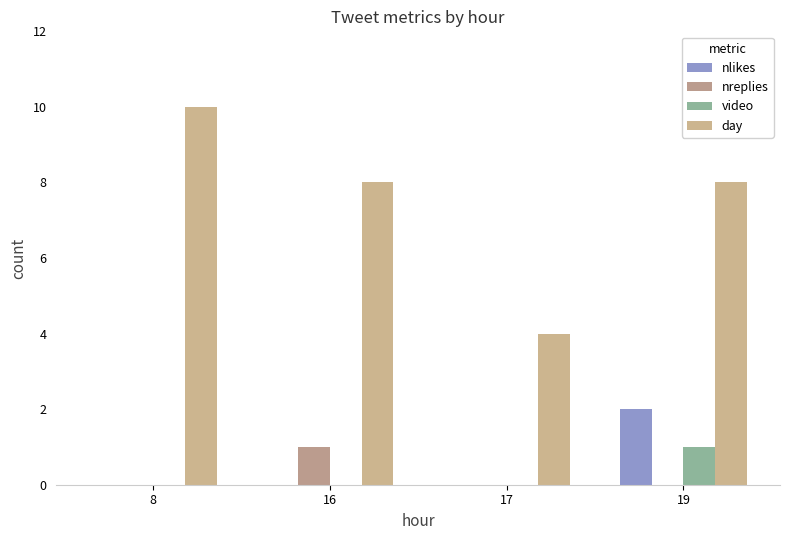

What is the value of the day bar at the 3rd from the left?

4